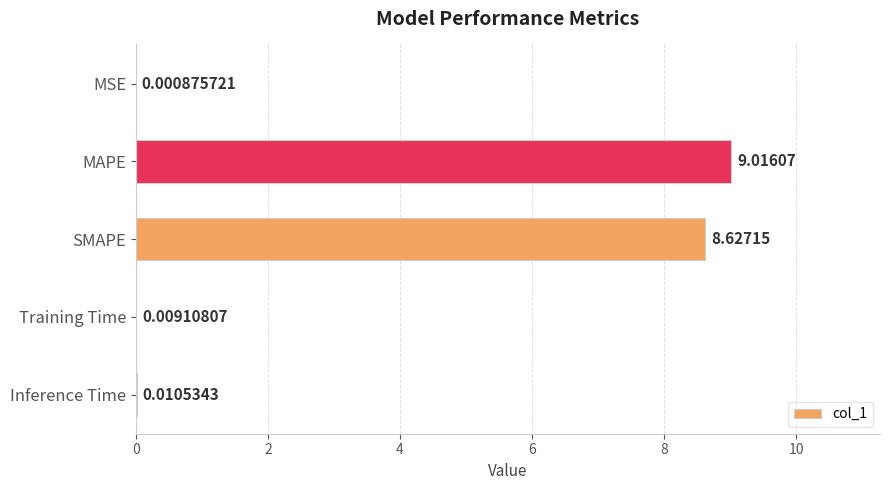

How many series are shown in this chart?

1